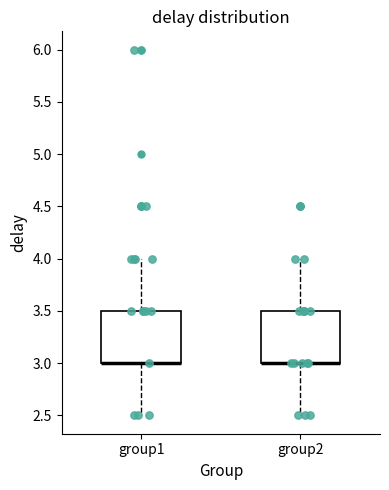

Reading left to right, read every box against the y-axis: the position of its median line, the range the box covers, and the ends of its whiskers. The values are not printed on the chart, so give them approximately, as read against the axis.

group1: median 3.0 (drawn on the box's lower edge), box 3.0 to 3.5, whiskers 2.5 to 4.0
group2: median 3.0 (drawn on the box's lower edge), box 3.0 to 3.5, whiskers 2.5 to 4.0